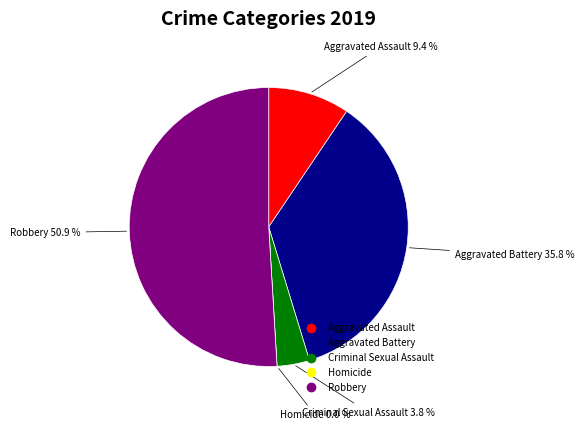

Rank the categories by value from lowest to highest.

Homicide, Criminal Sexual Assault, Aggravated Assault, Aggravated Battery, Robbery